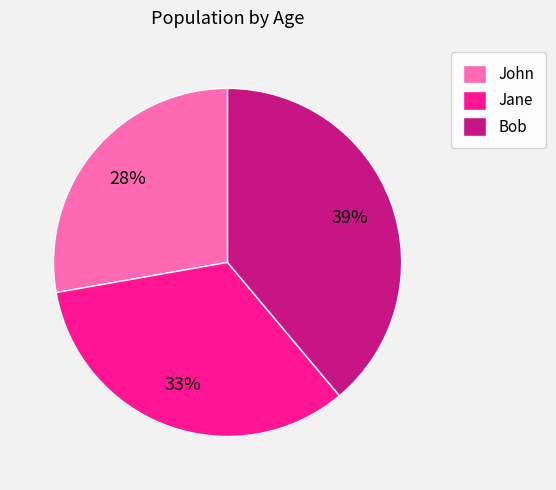

Which category has the biggest portion of the pie?

Bob